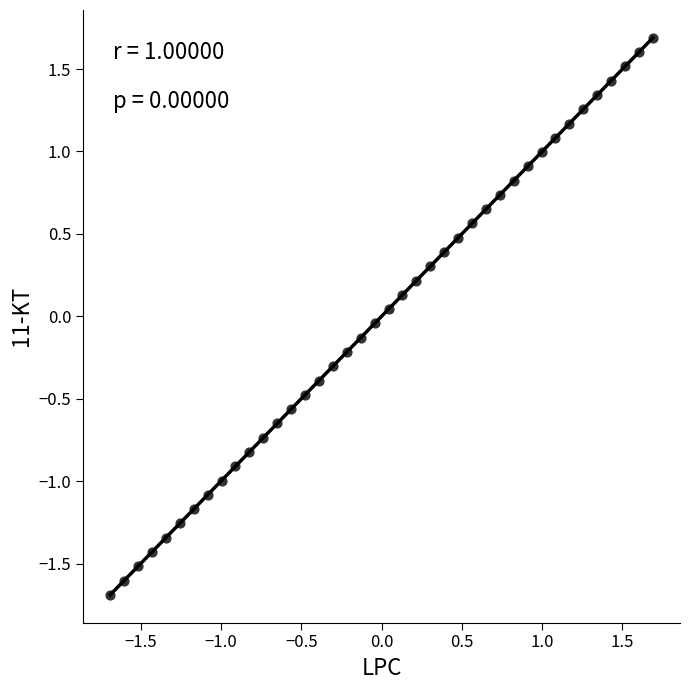

What is the range of Y values (max minus min)?

3.4